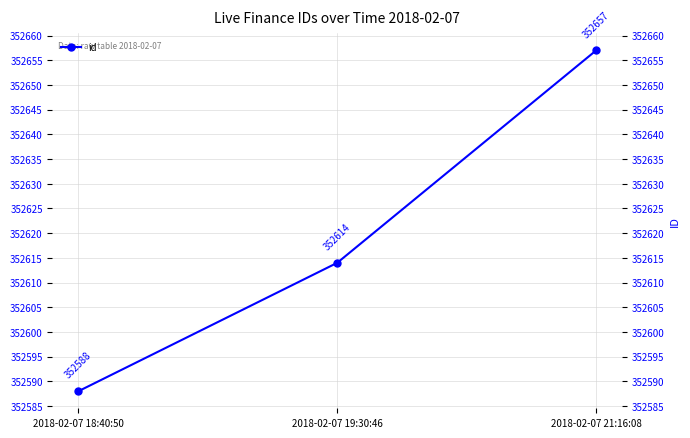

At which label is the value closest to 352622?

2018-02-07 19:30:46